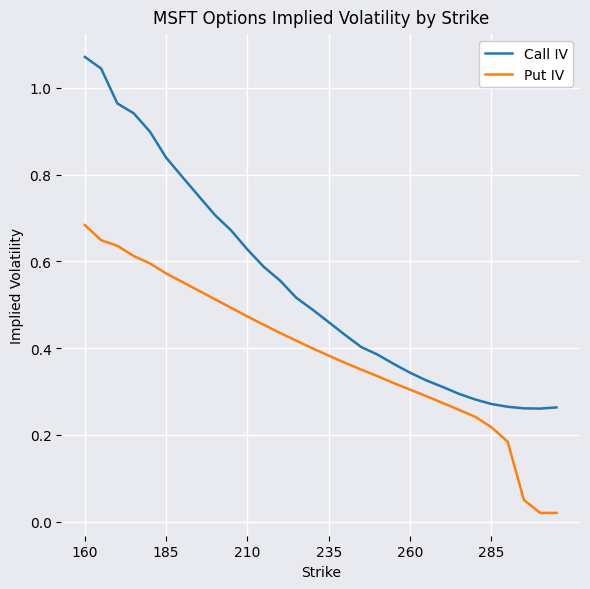

Which series has the widest spread of values?

Call IV